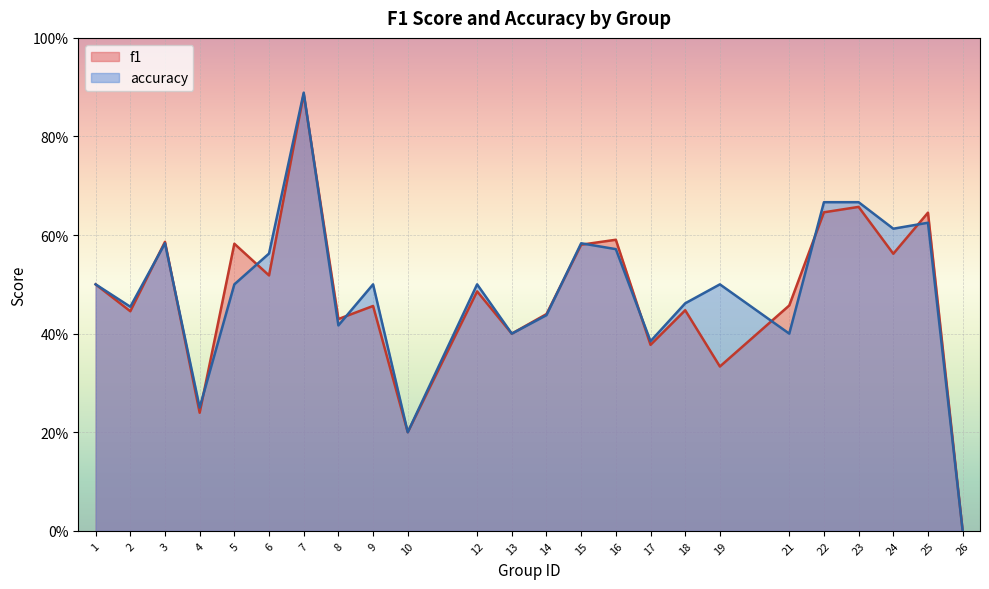

What is the total value across all series at 9?

1.0